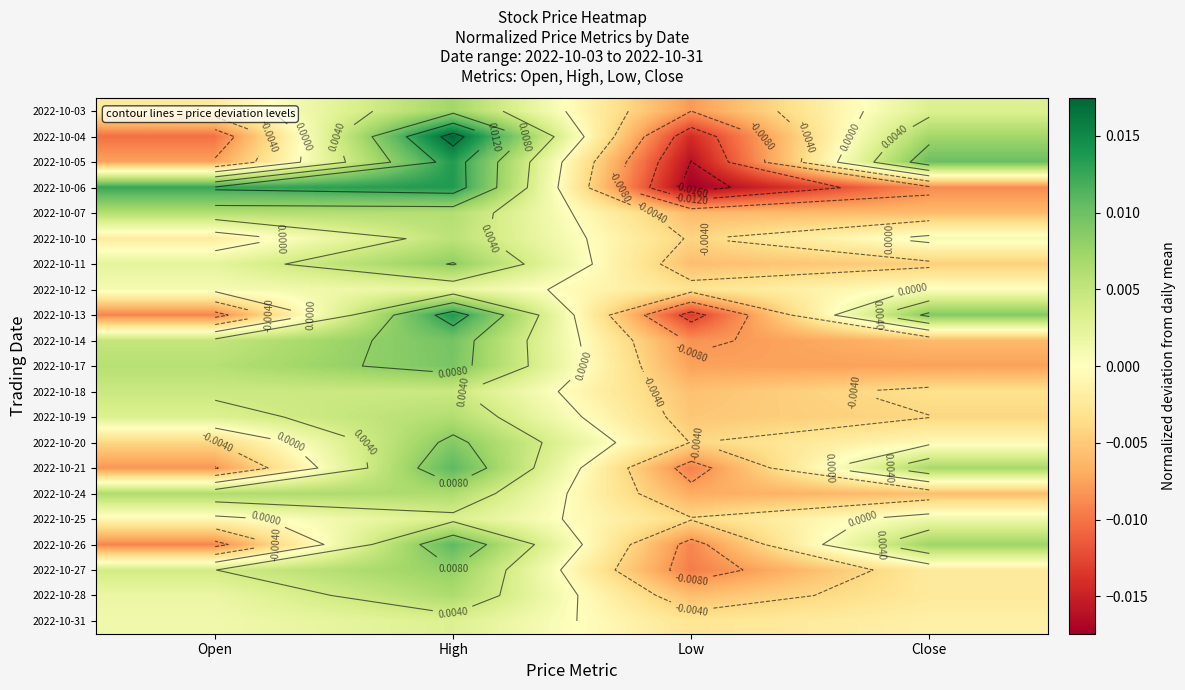

Which has a higher value, High or Close?

High